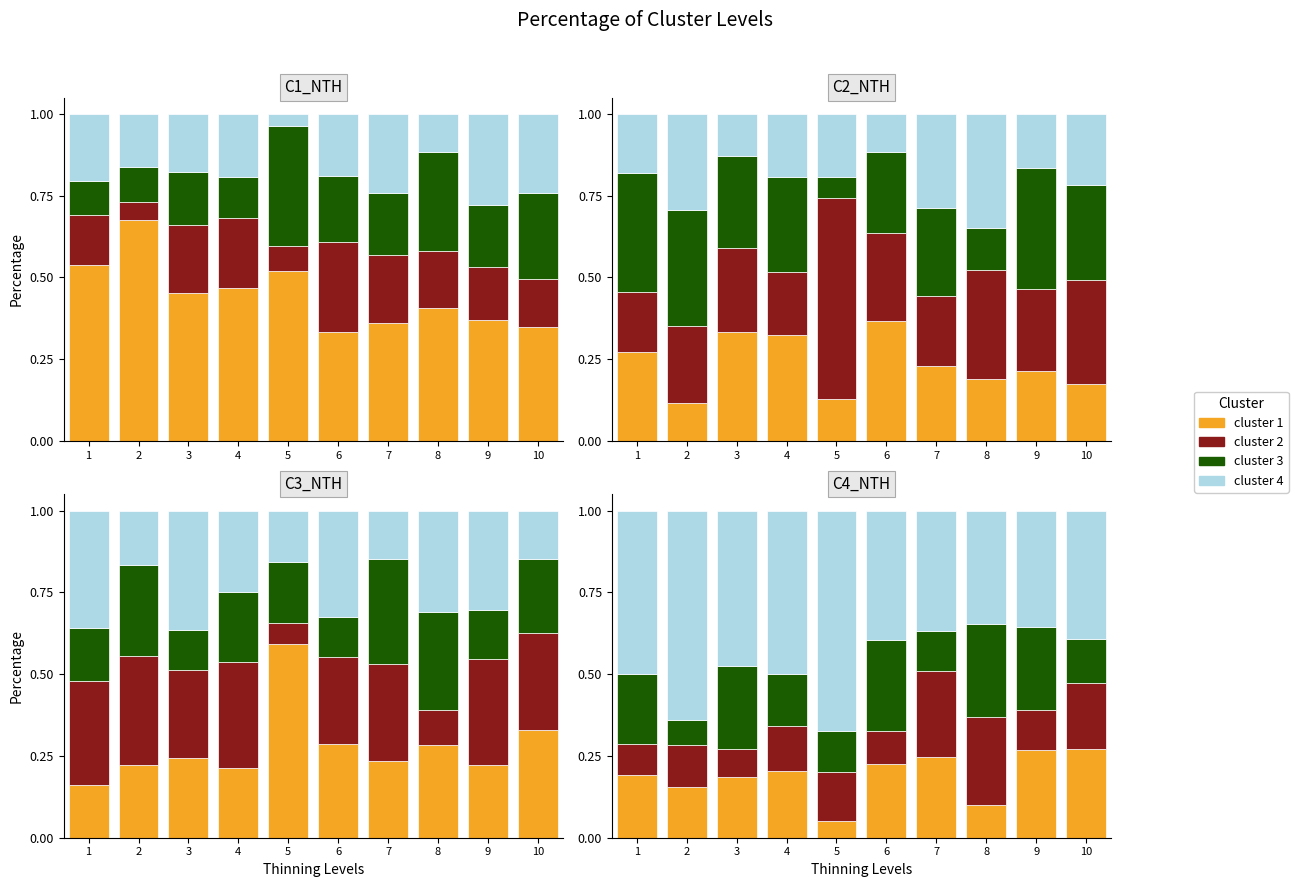

Reading left to right, extract all data points from this chart.

cluster 1: 1=0.2	2=0.2	3=0.2	4=0.2	5=0.1	6=0.2	7=0.2	8=0.1	9=0.3	10=0.3
cluster 2: 1=0.1	2=0.1	3=0.1	4=0.1	5=0.2	6=0.1	7=0.3	8=0.3	9=0.1	10=0.2
cluster 3: 1=0.2	2=0.1	3=0.3	4=0.2	5=0.1	6=0.3	7=0.1	8=0.3	9=0.3	10=0.1
cluster 4: 1=0.5	2=0.6	3=0.5	4=0.5	5=0.7	6=0.4	7=0.4	8=0.3	9=0.4	10=0.4